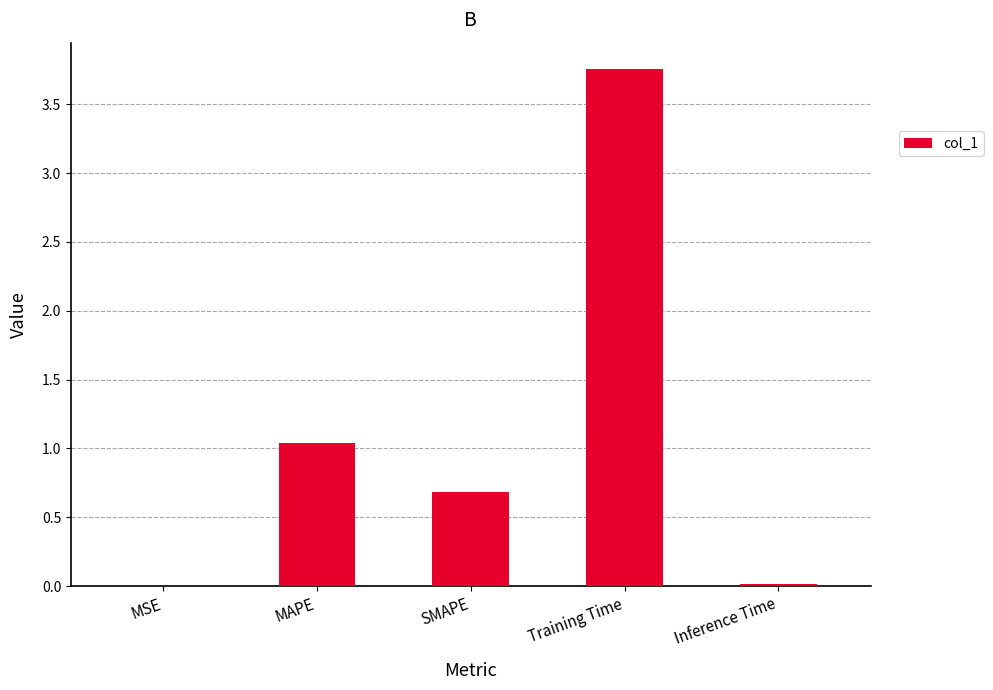

Which has a higher value, Training Time or MAPE?

Training Time